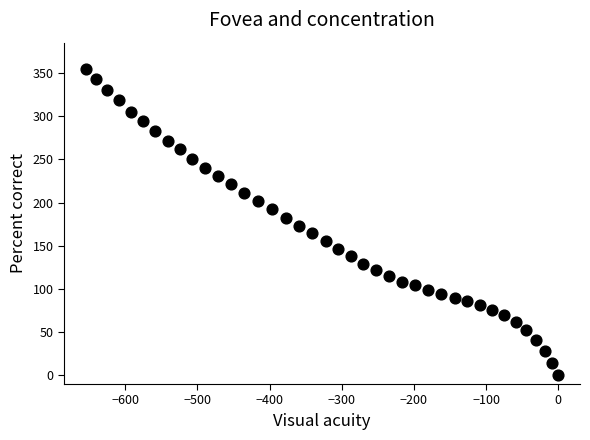

What is the range of Y values (max minus min)?

355.1